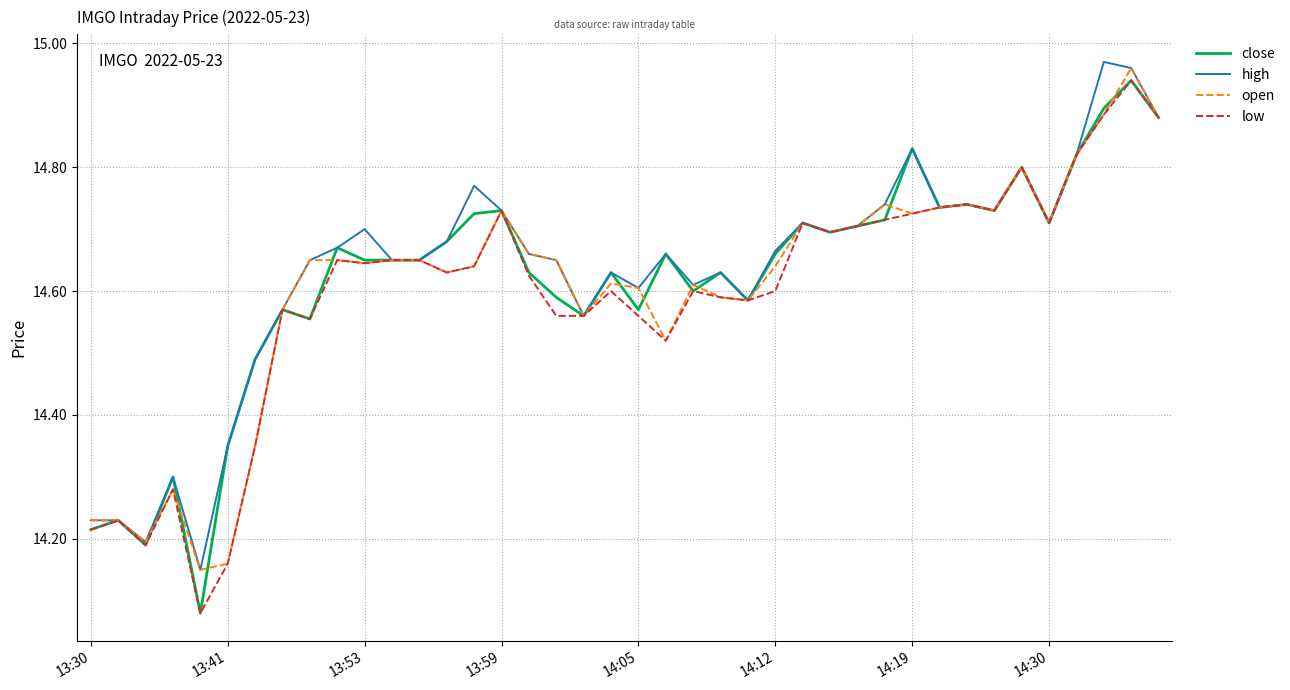

What is the difference between the second highest and minimum values in the high series?

0.8